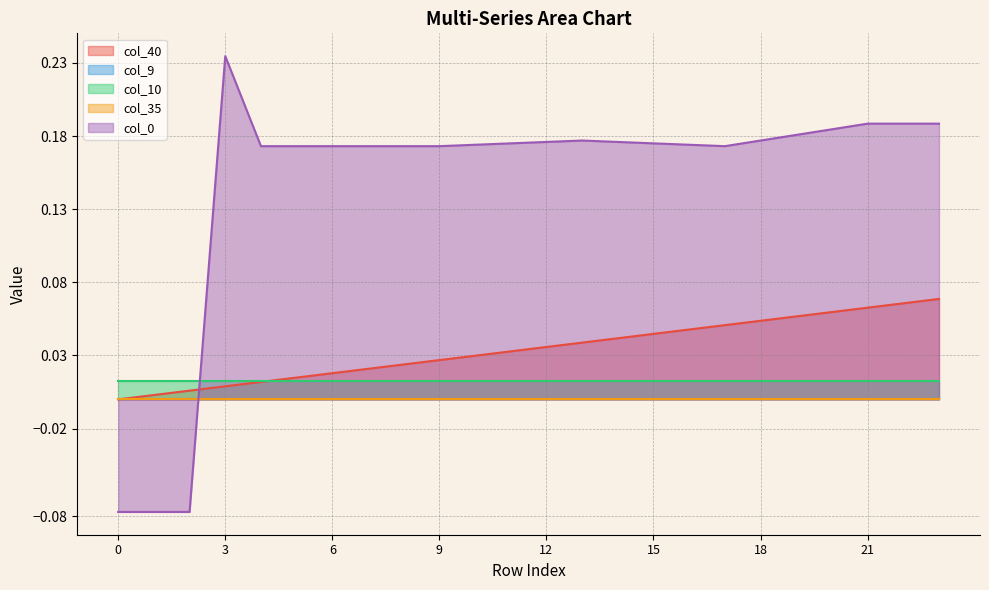

Reading right to left, what are all the values shown in this chart?

col_40: 23=0.1	22=0.1	21=0.1	20=0.1	19=0.1	18=0.1	17=0.1	16=0.0	15=0.0	14=0.0	13=0.0	12=0.0	11=0.0	10=0.0	9=0.0	8=0.0	7=0.0	6=0.0	5=0.0	4=0.0	3=0.0	2=0.0	1=0.0	0=0.0
col_9: 23=0.0	22=0.0	21=0.0	20=0.0	19=0.0	18=0.0	17=0.0	16=0.0	15=0.0	14=0.0	13=0.0	12=0.0	11=0.0	10=0.0	9=0.0	8=0.0	7=0.0	6=0.0	5=0.0	4=0.0	3=0.0	2=0.0	1=0.0	0=0.0
col_10: 23=0.0	22=0.0	21=0.0	20=0.0	19=0.0	18=0.0	17=0.0	16=0.0	15=0.0	14=0.0	13=0.0	12=0.0	11=0.0	10=0.0	9=0.0	8=0.0	7=0.0	6=0.0	5=0.0	4=0.0	3=0.0	2=0.0	1=0.0	0=0.0
col_35: 23=0.0	22=0.0	21=0.0	20=0.0	19=0.0	18=0.0	17=0.0	16=0.0	15=0.0	14=0.0	13=0.0	12=0.0	11=0.0	10=0.0	9=0.0	8=0.0	7=0.0	6=0.0	5=0.0	4=0.0	3=0.0	2=0.0	1=0.0	0=0.0
col_0: 23=0.2	22=0.2	21=0.2	20=0.2	19=0.2	18=0.2	17=0.2	16=0.2	15=0.2	14=0.2	13=0.2	12=0.2	11=0.2	10=0.2	9=0.2	8=0.2	7=0.2	6=0.2	5=0.2	4=0.2	3=0.2	2=-0.1	1=-0.1	0=-0.1